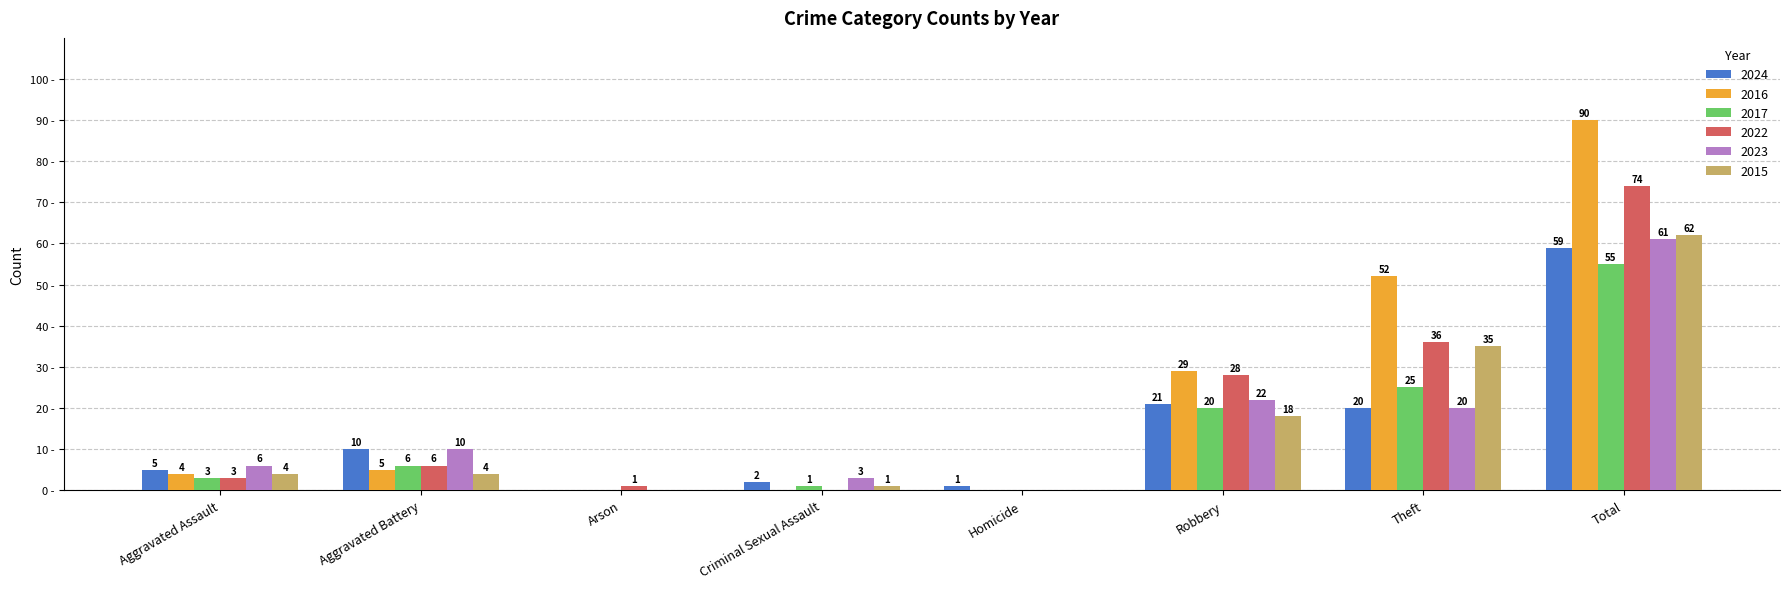

Are the bars grouped side by side (vs. stacked)?

Yes